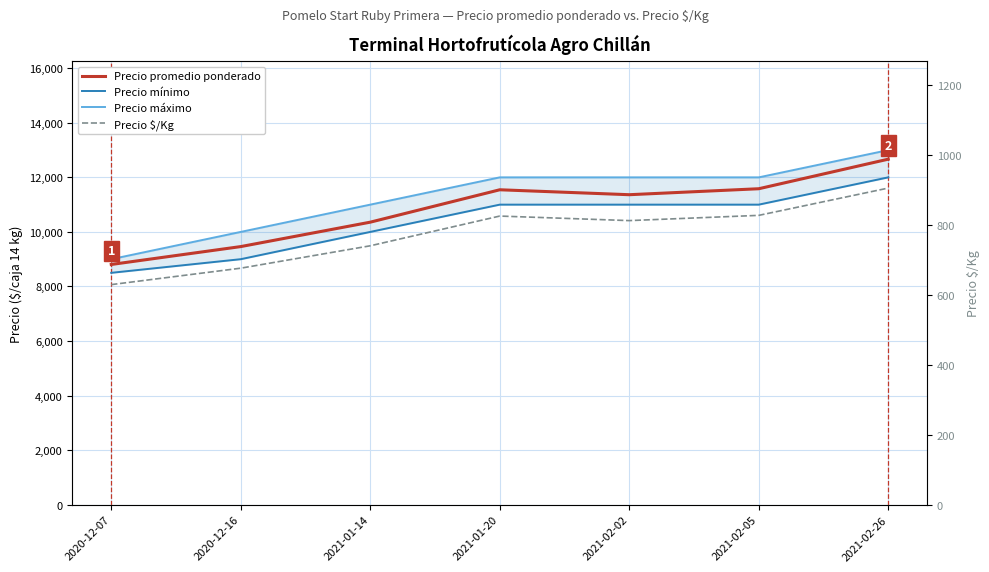

Is this an area chart (filled region under the line)?

No